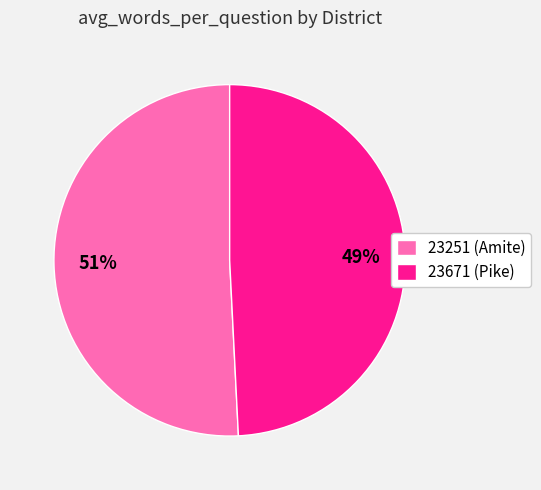

What percentage is the 23251 (Amite) slice, to the nearest percent?

51%